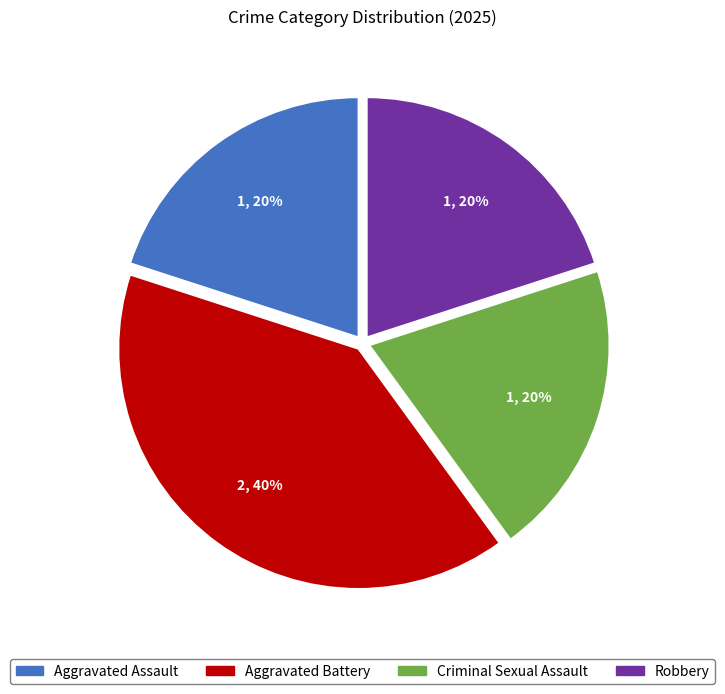

True or false: Aggravated Assault accounts for 20% of the total.

True